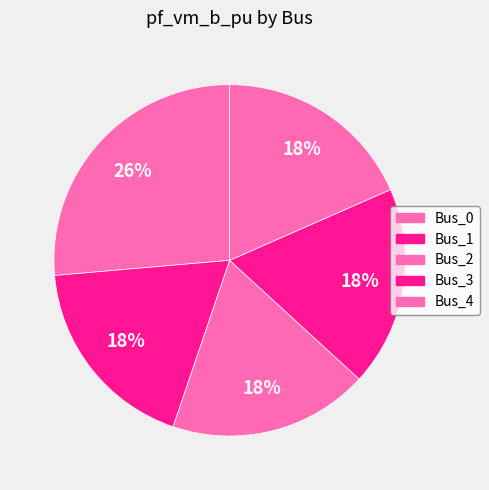

To the nearest percent, what portion does Bus_2 represent?

18%